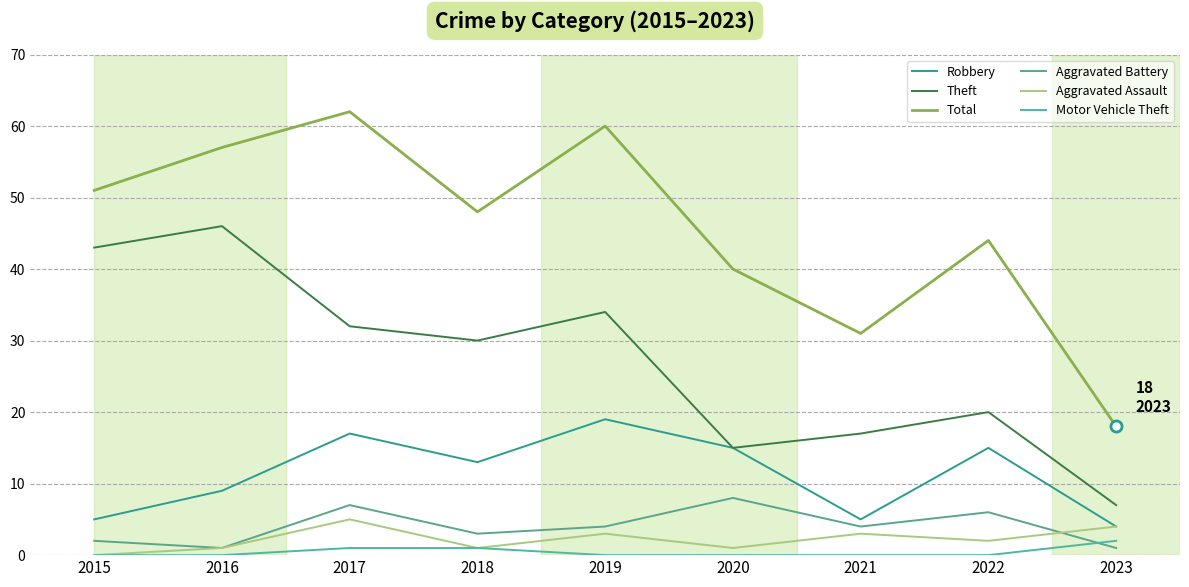

The Robbery series shows 5 at 2021. True or false?

True